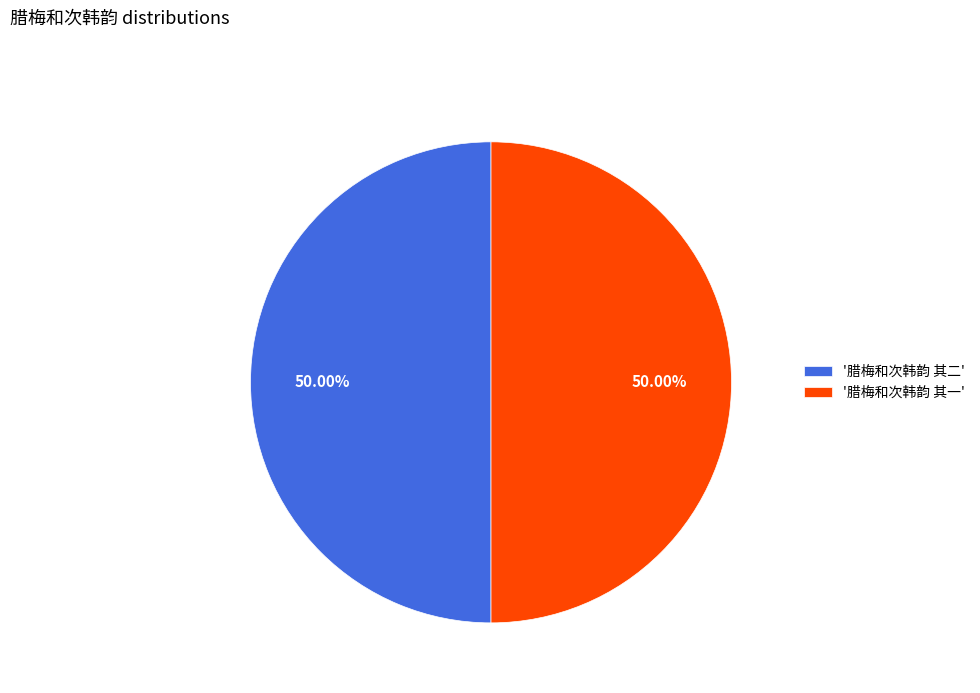

Do '腊梅和次韩韵 其一' and '腊梅和次韩韵 其二' together represent more than half of the pie?

Yes